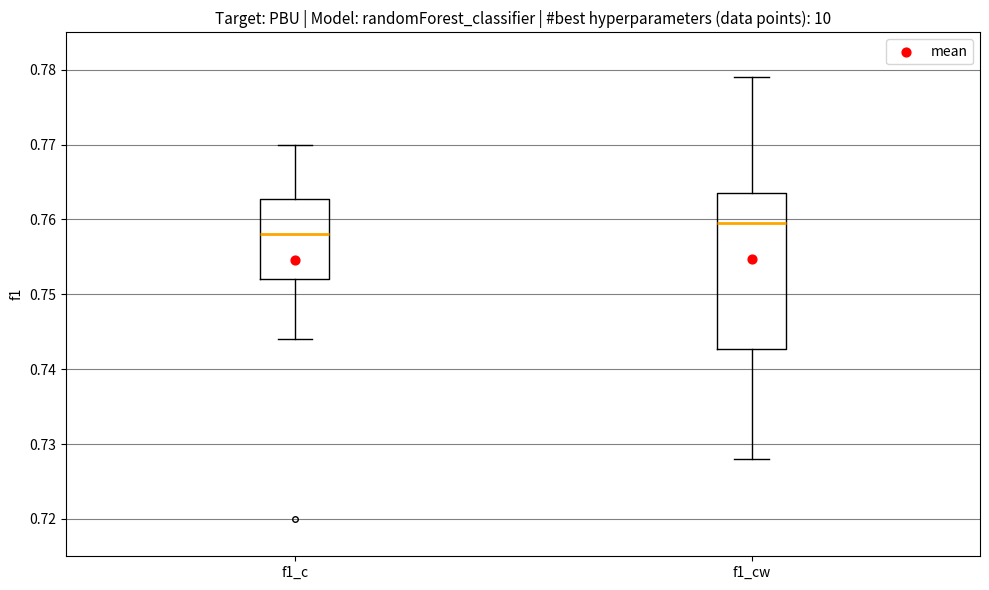

Where is the upper edge of the box for f1_cw on the y-axis? The values are not printed on the chart, so give them approximately, as read against the axis.

0.764